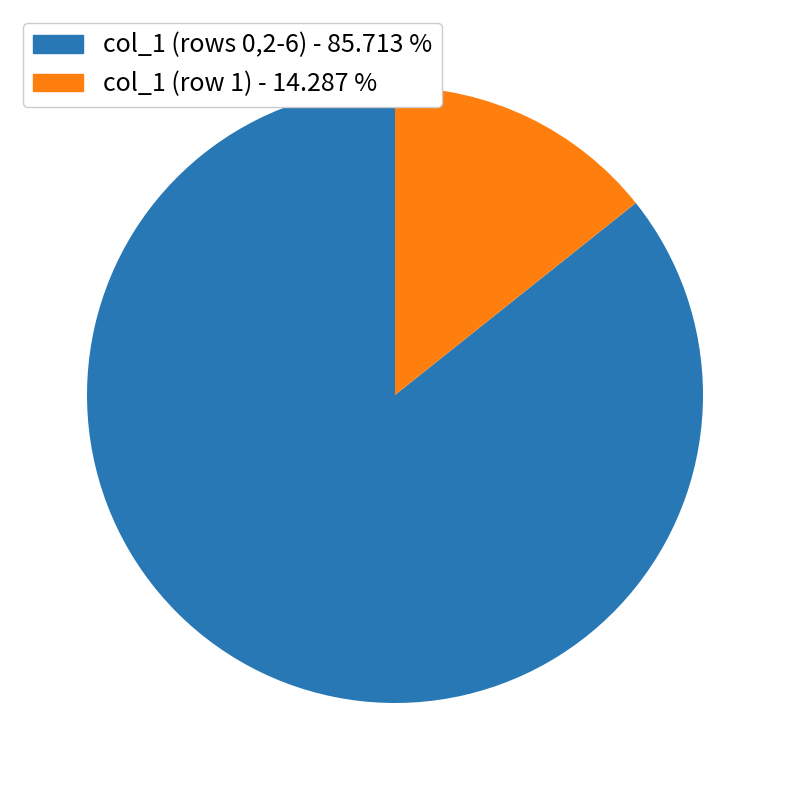

Which slice is the largest?

col_1 (rows 0,2-6) - 85.713 %